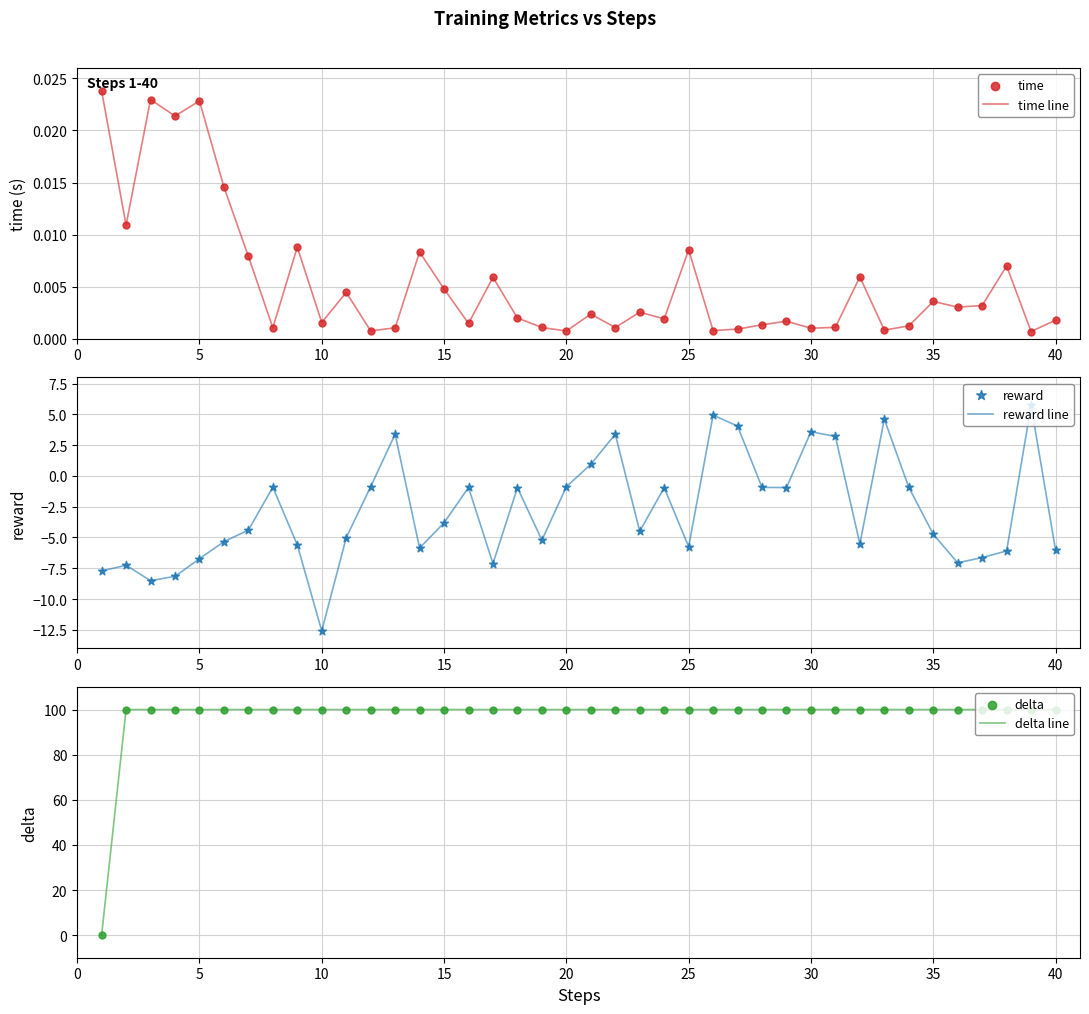

Which series has the largest total across all categories?

delta line